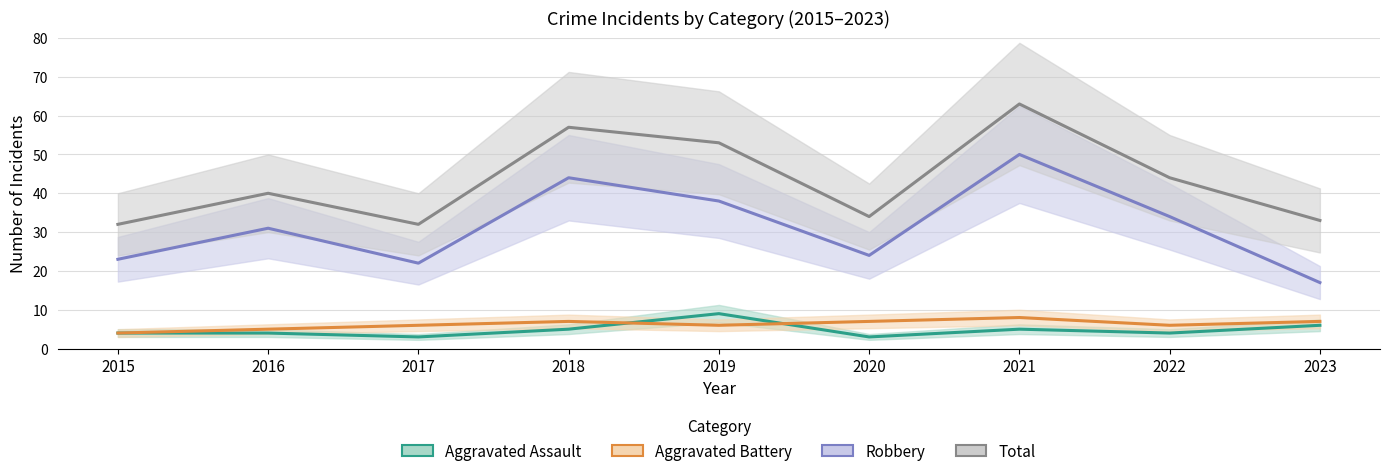

At 2018, list the series in order from largest to smallest.

Total, Robbery, Aggravated Battery, Aggravated Assault